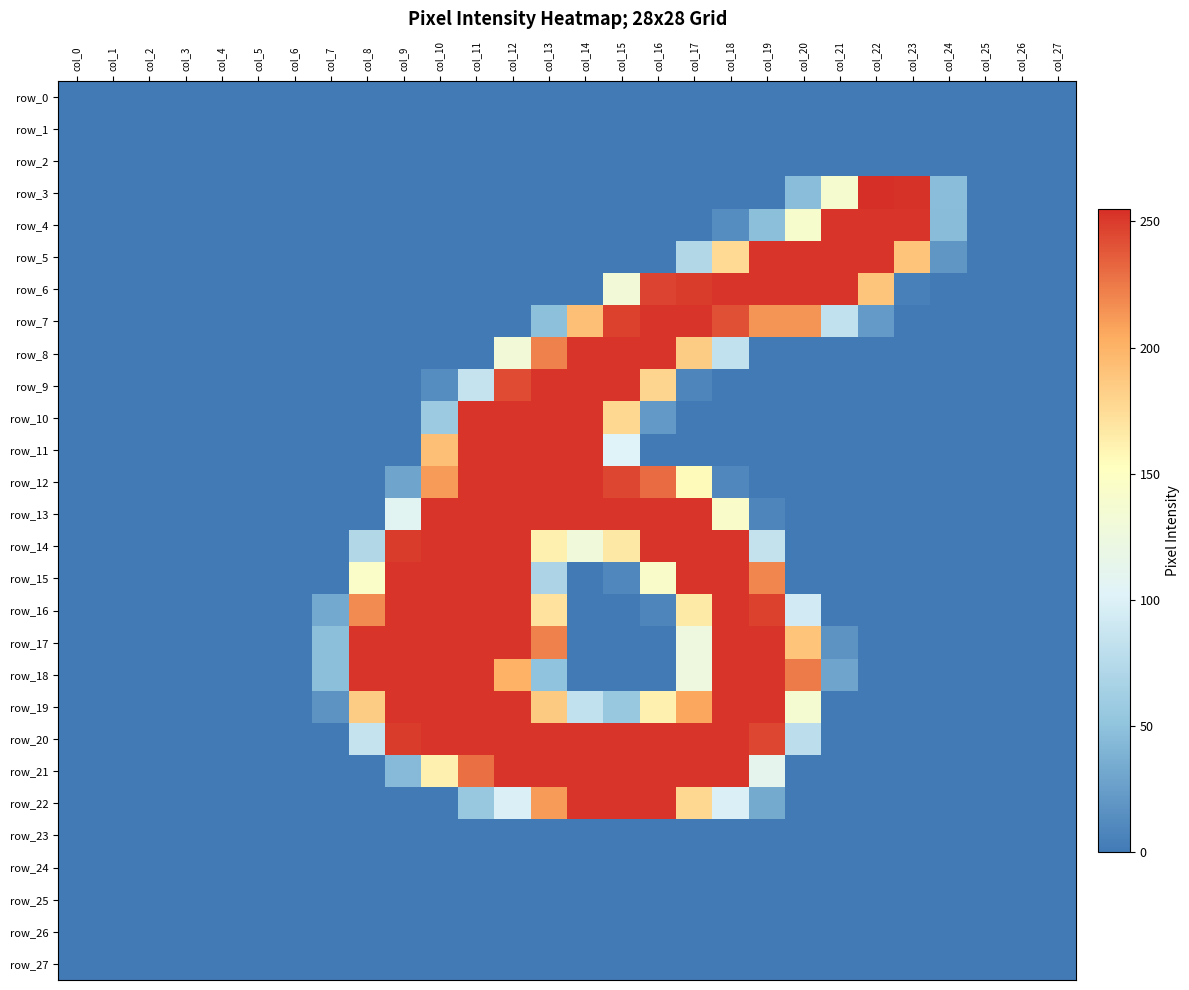

At which label does row_4 reach its peak?

col_21